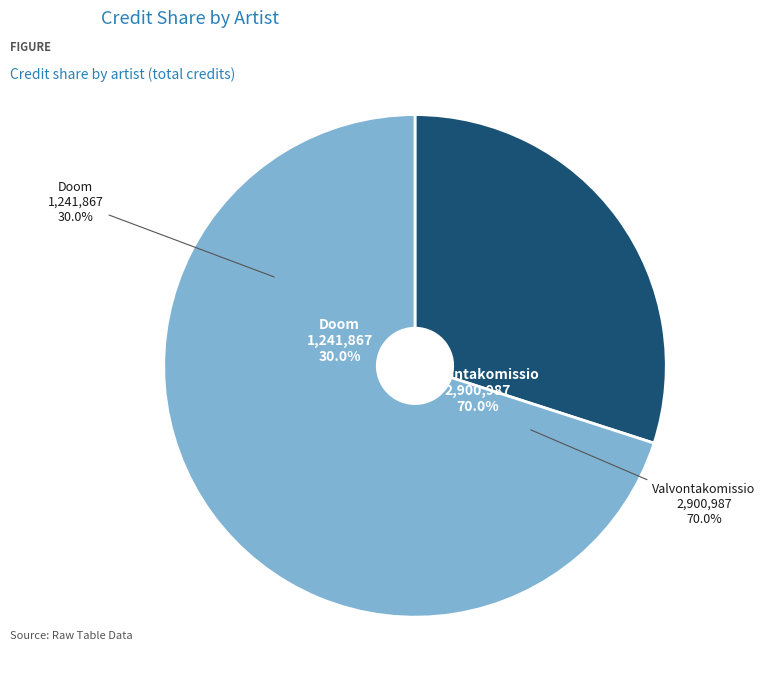

True or false: Doom (92033) accounts for 30% of the total.

True